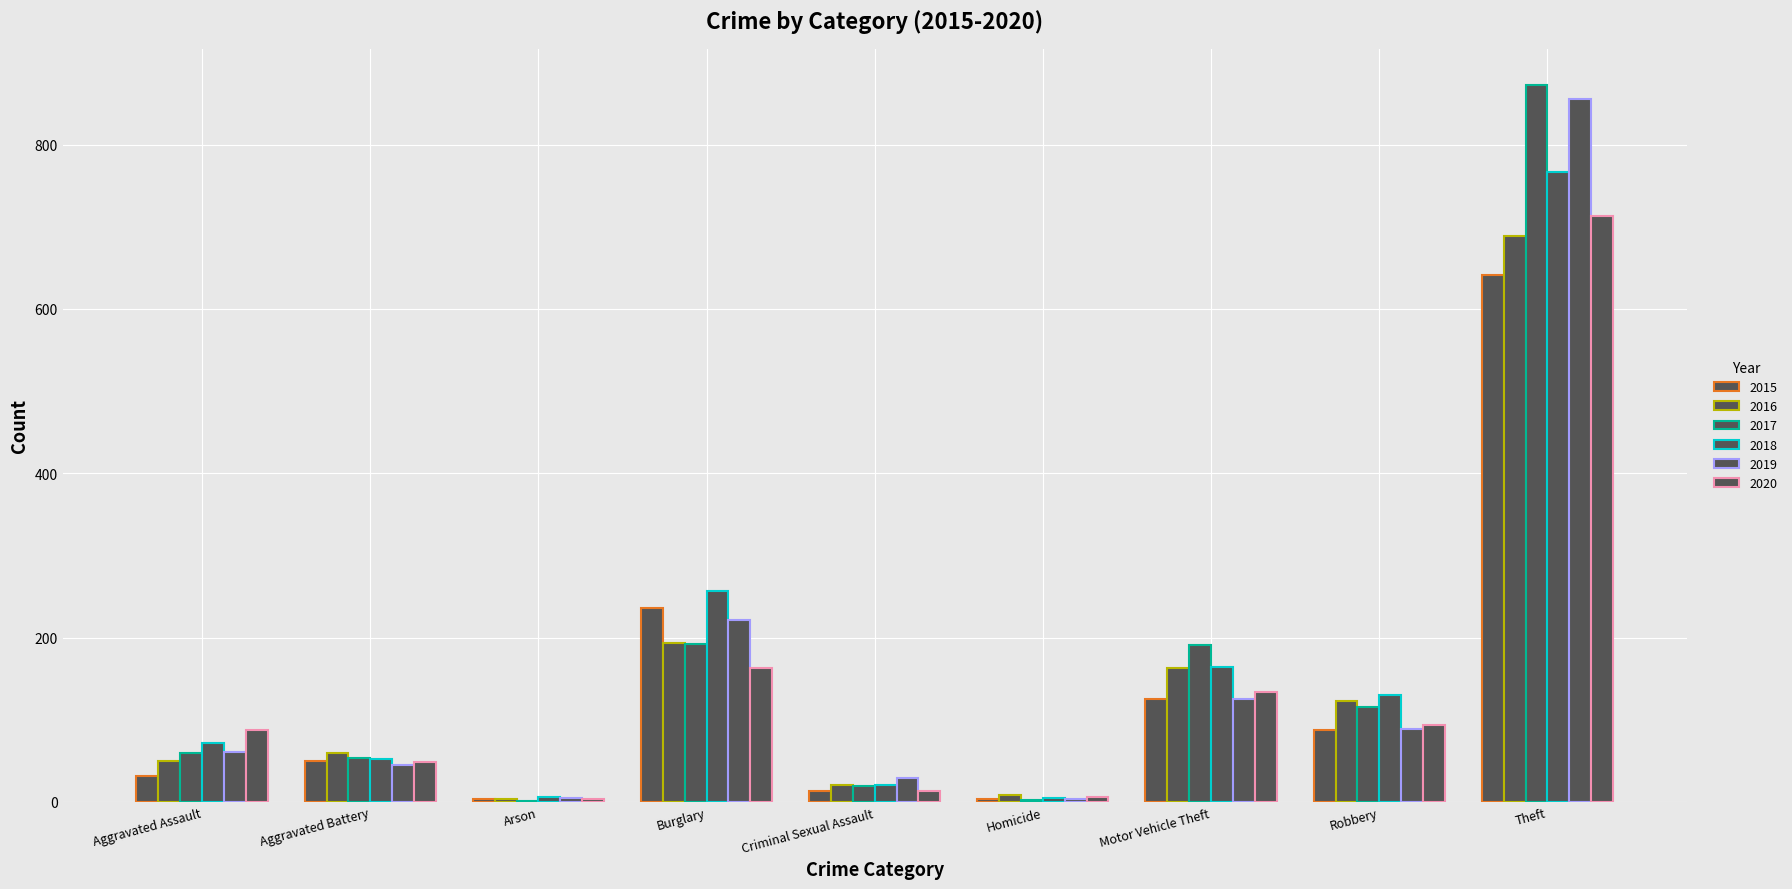

True or false: 2020 has a value of 163 at Burglary.

True